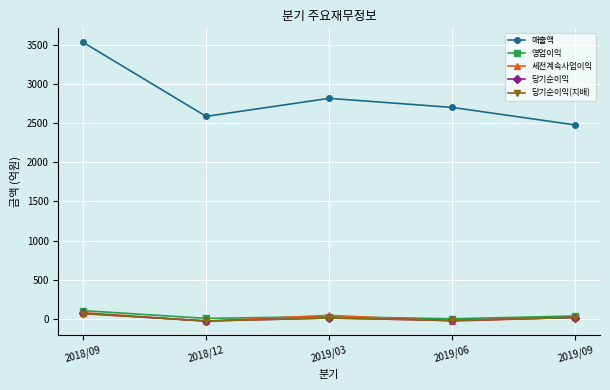

Does the chart display data point markers on the line(s)?

Yes